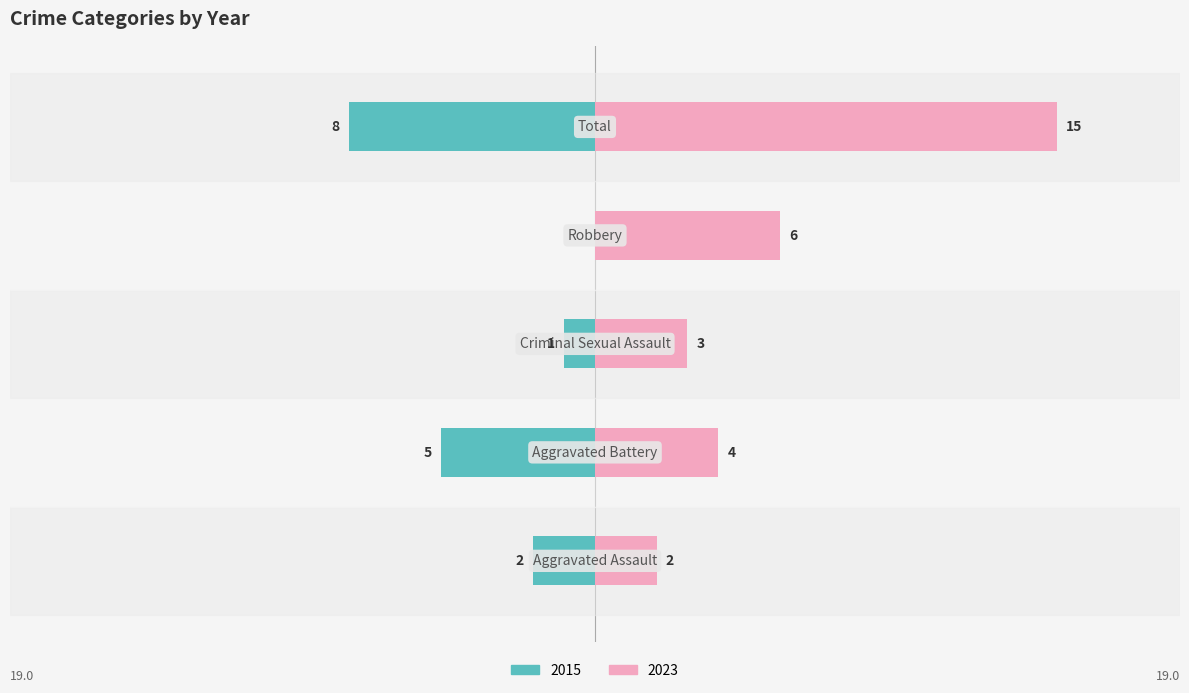

Reading right to left, transcribe all the data shown in this chart.

Left (2015): -8	0	-1	-5	-2
Right (2023): 15	6	3	4	2